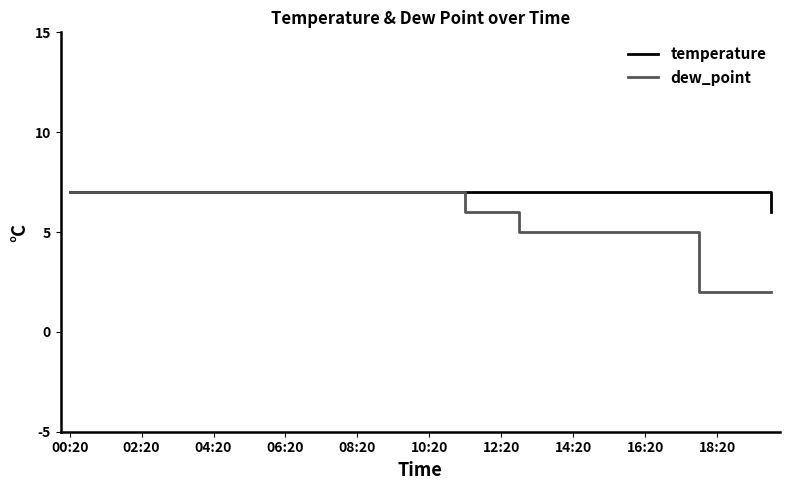

Which series has the largest total across all categories?

temperature